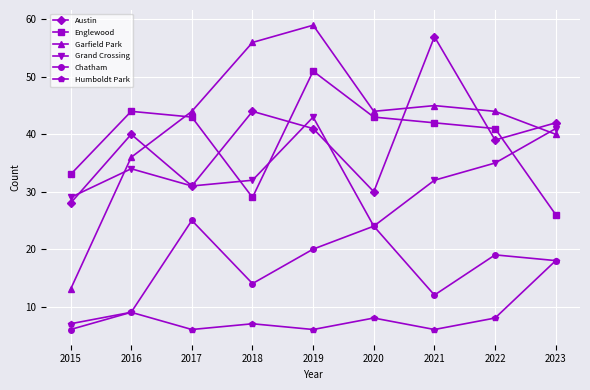

Rank the series at 2022 from highest to lowest value.

Garfield Park, Englewood, Austin, Grand Crossing, Chatham, Humboldt Park